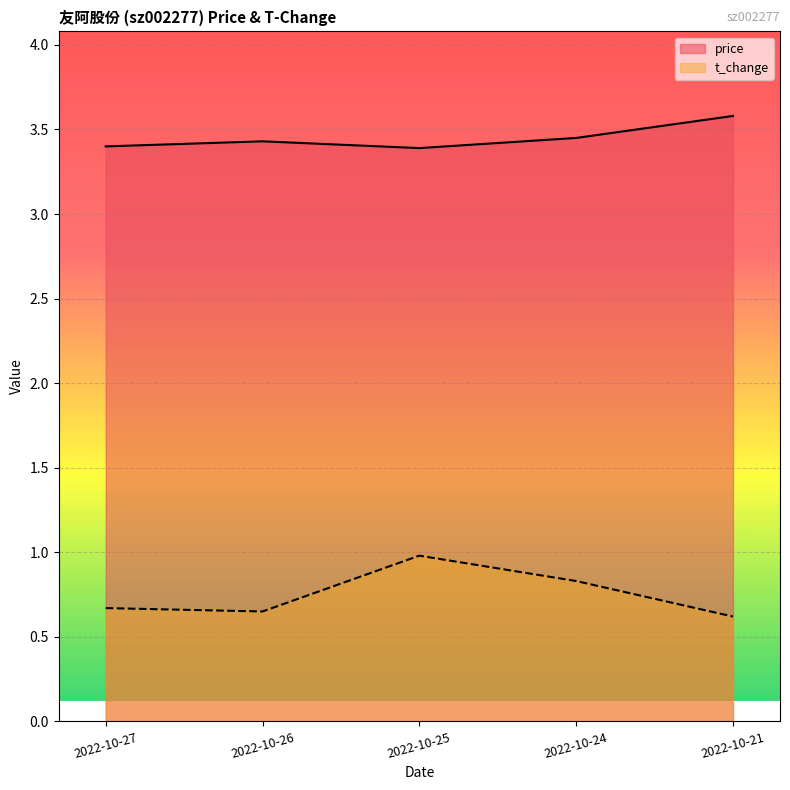

List the series in order of their overall mean, highest first.

price, t_change